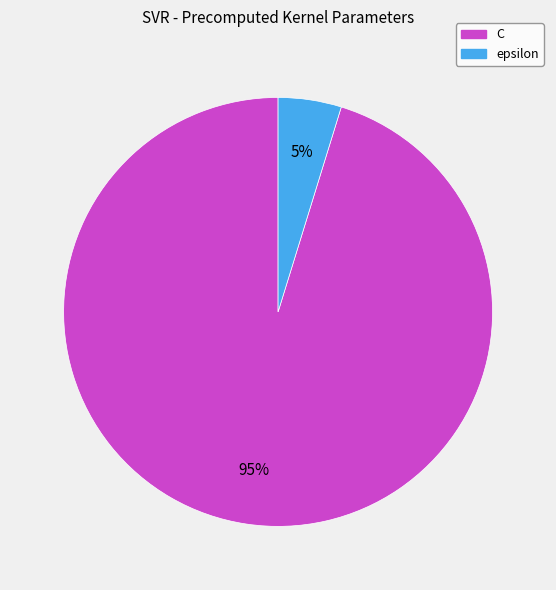

How many segments does this pie chart have?

2